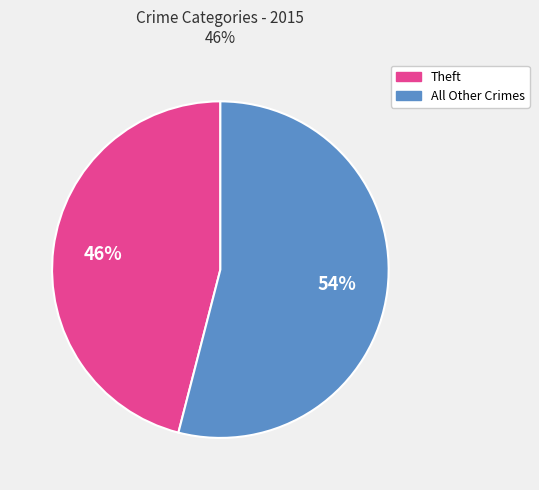

Count the number of slices in the pie.

2